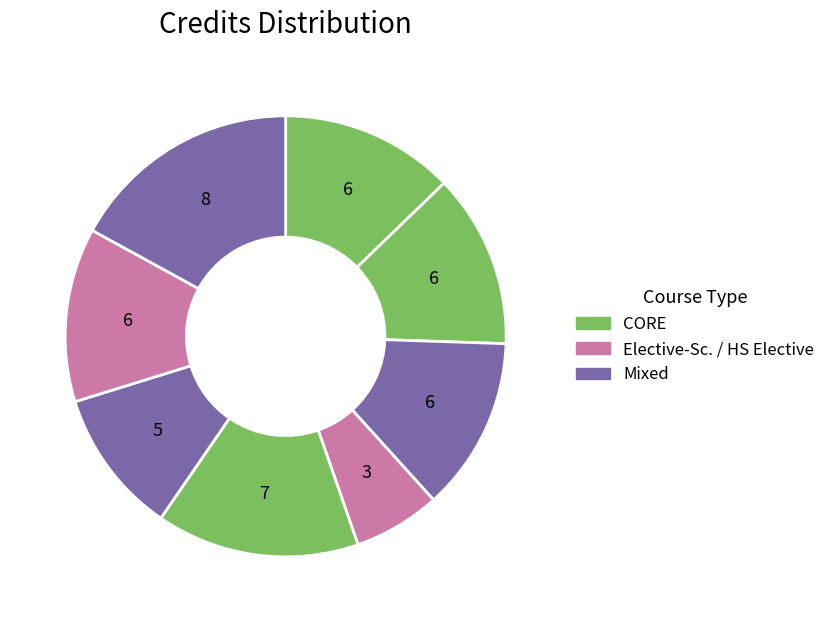

Count the number of slices in the pie.

8